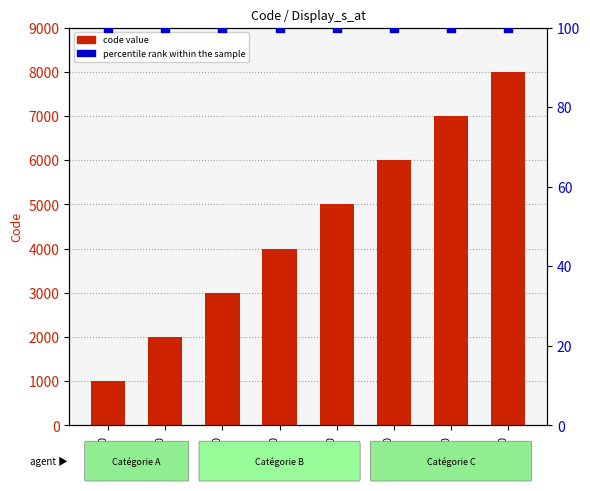

At how many categories does at least one series exceed 3028?

5